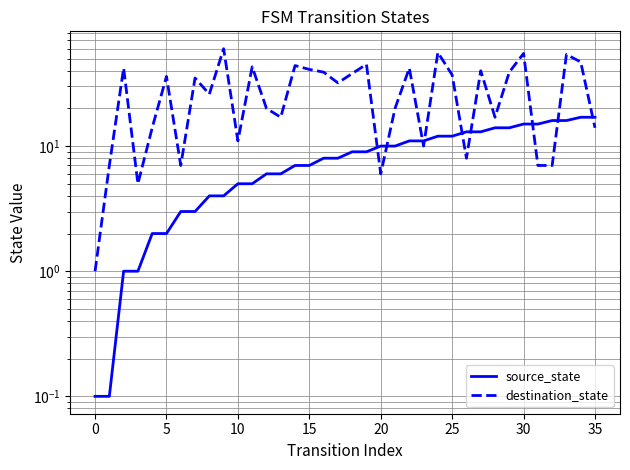

True or false: source_state has a value of 7.0 at 15.

True